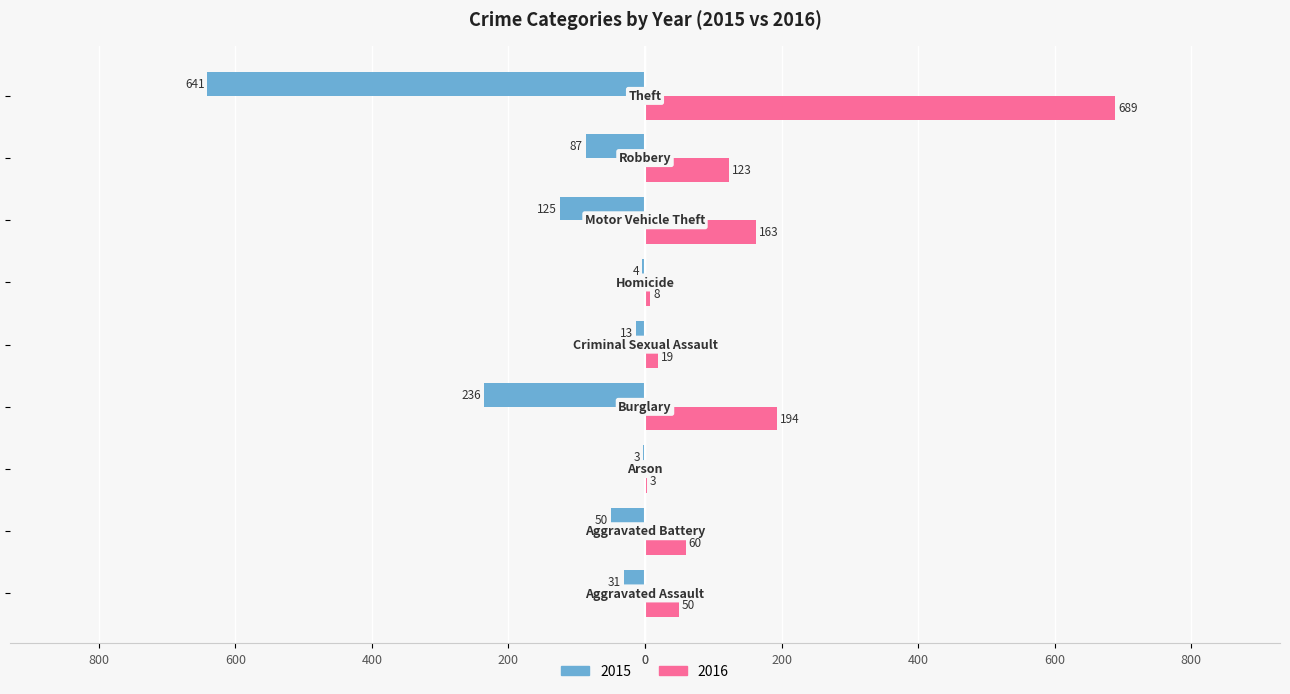

At which label is 2016 closest to 346?

Burglary